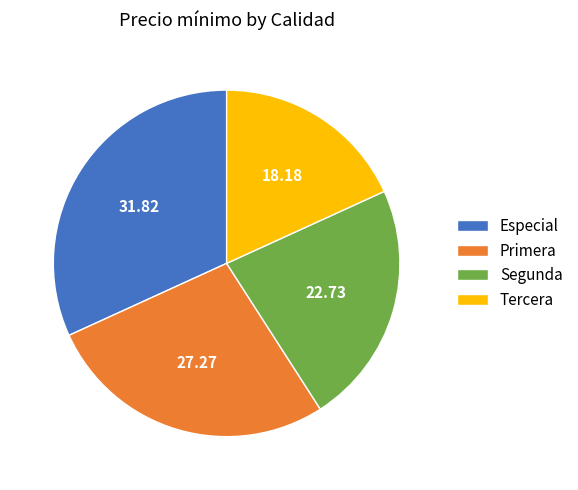

Rank the categories by value from lowest to highest.

Tercera, Segunda, Primera, Especial